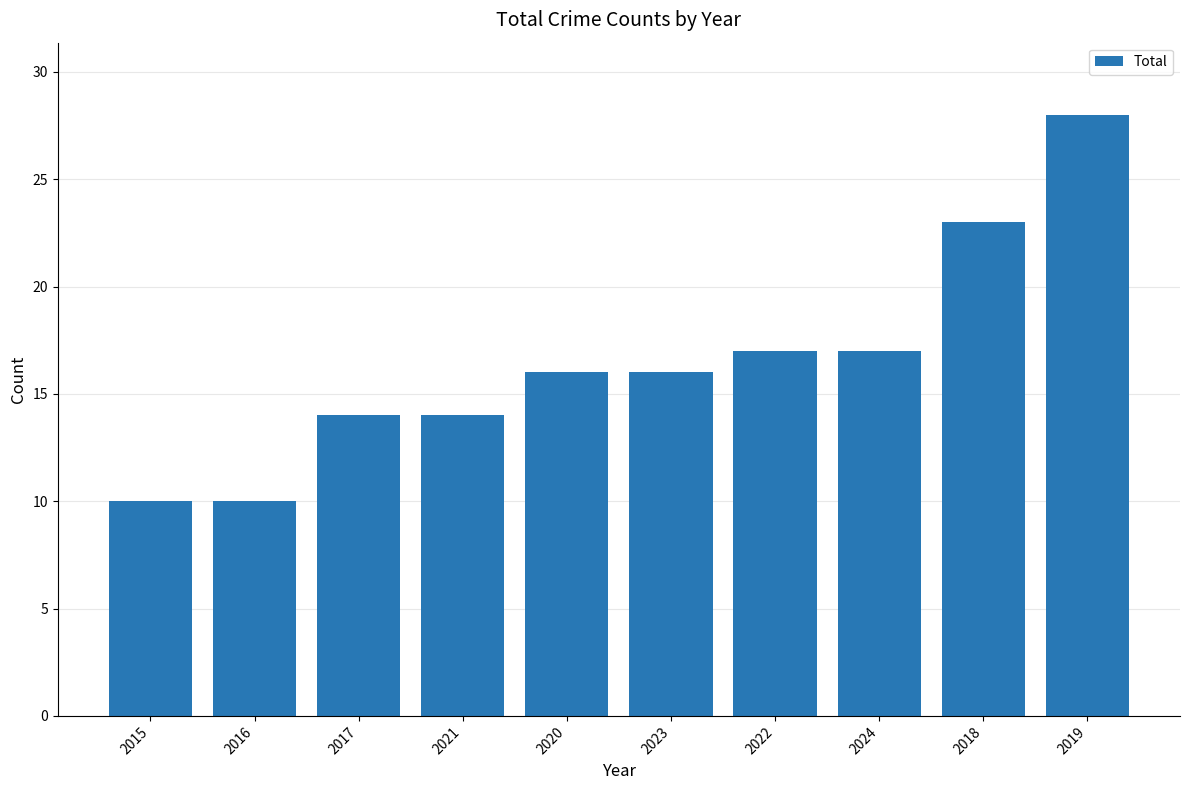

True or false: the data shows 23 at 2018.

True